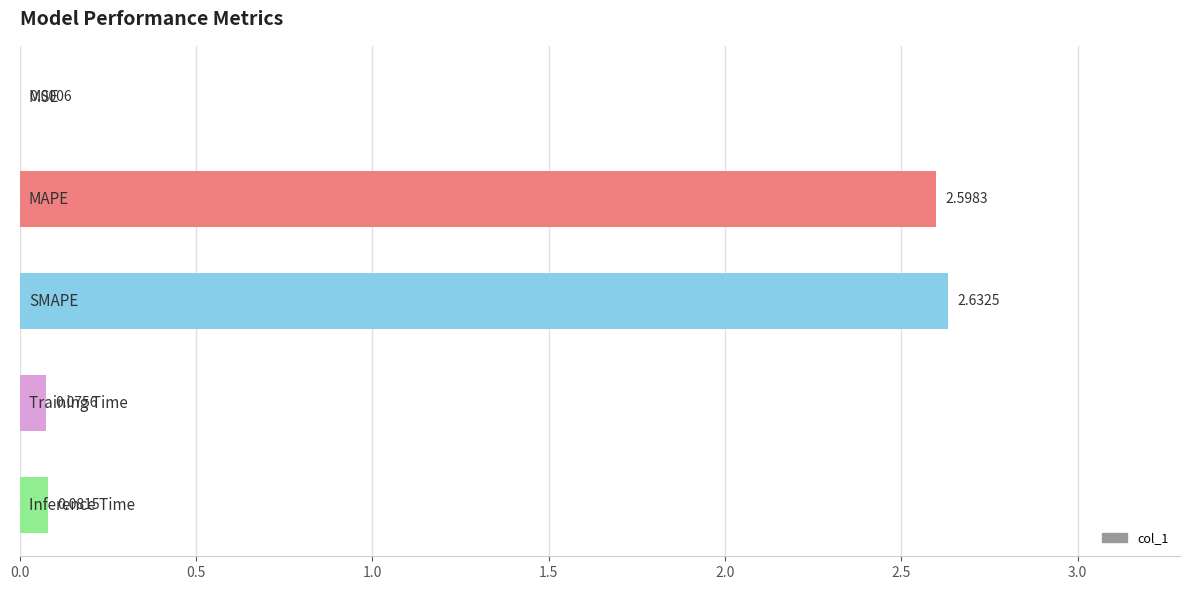

What is the sum of all values?

5.4